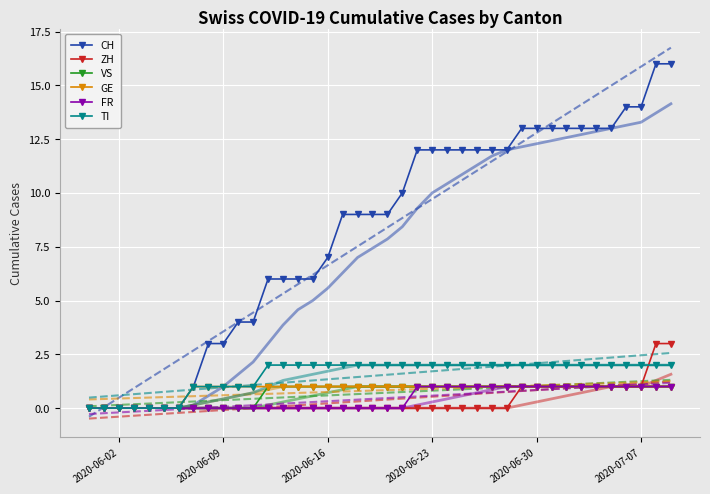

List the series in order of their peak value, lowest first.

VS, GE, FR, TI, ZH, CH